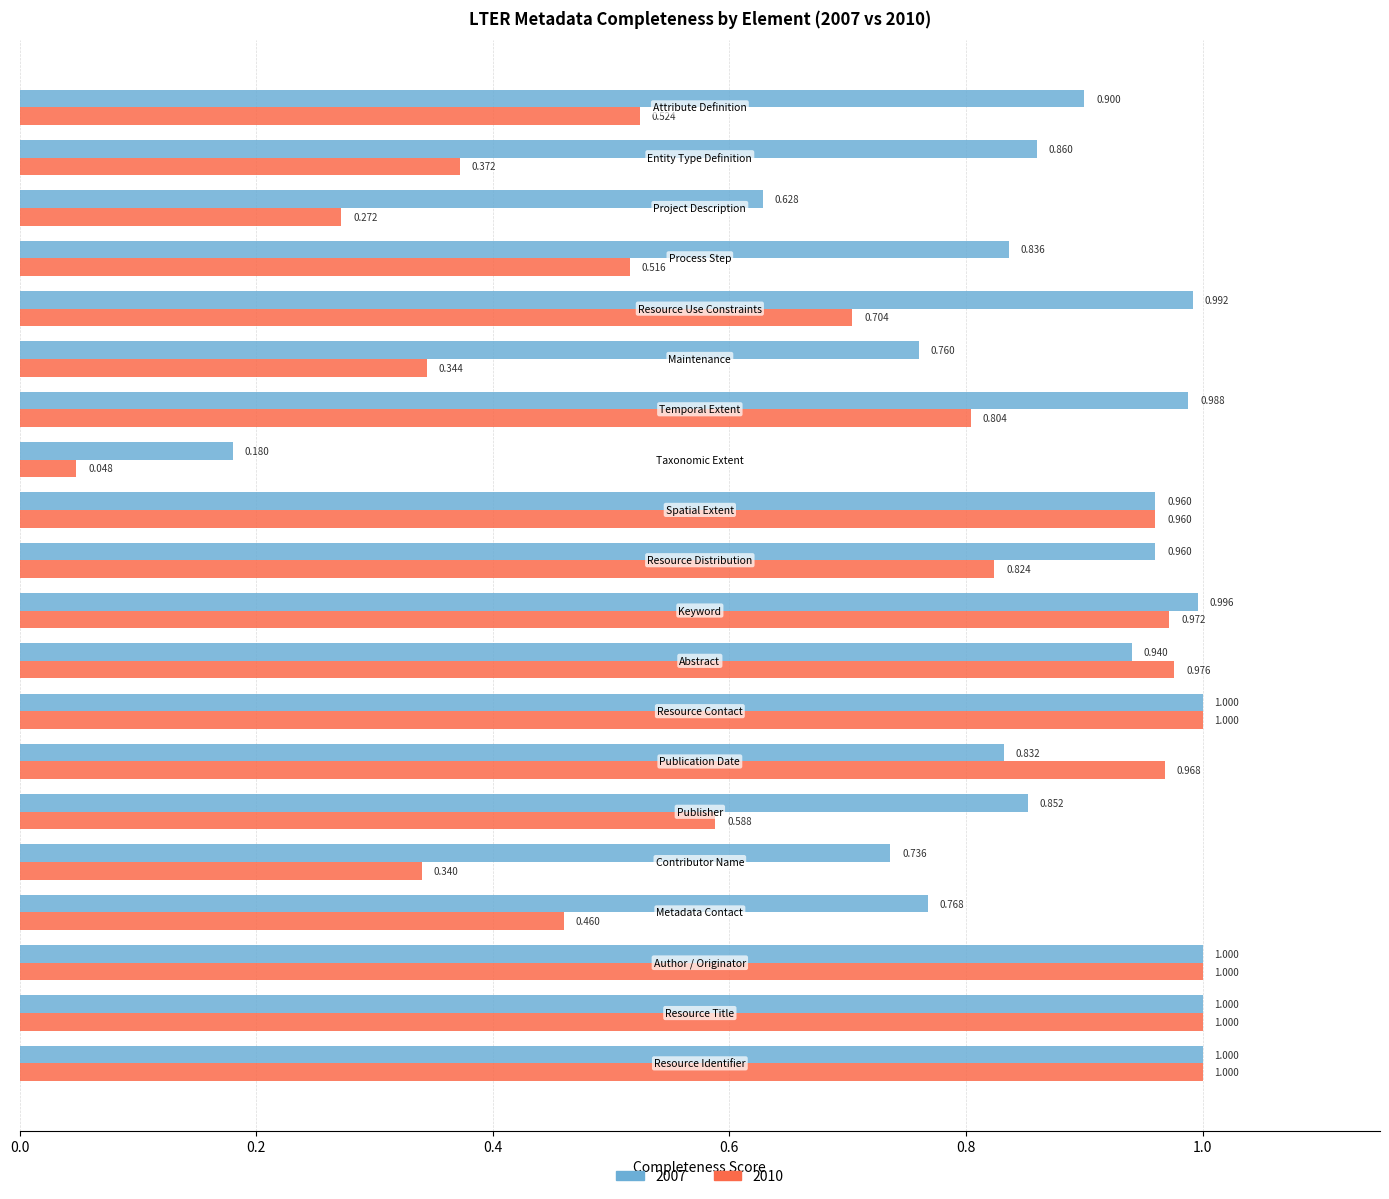

Which series has the widest spread of values?

2010